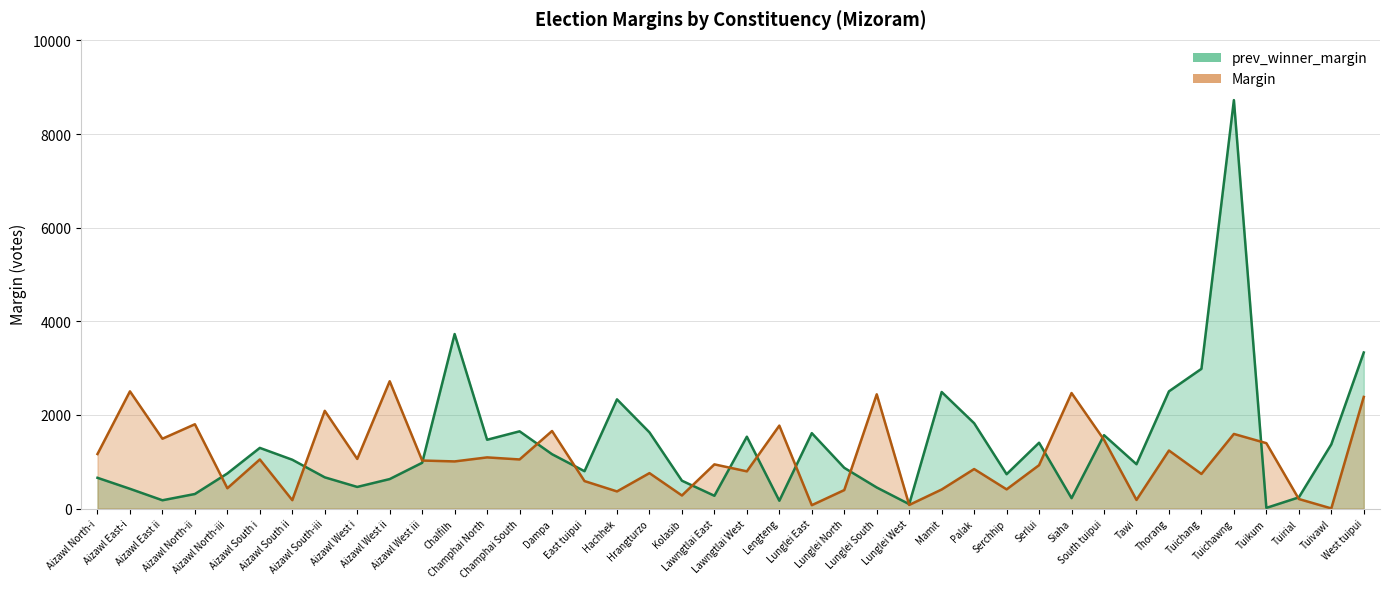

At which category does Margin reach its first local valley?

Aizawl East ii